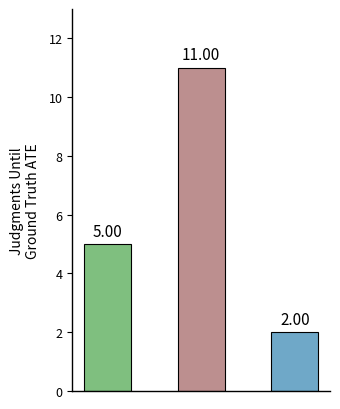

What is the average value?

6